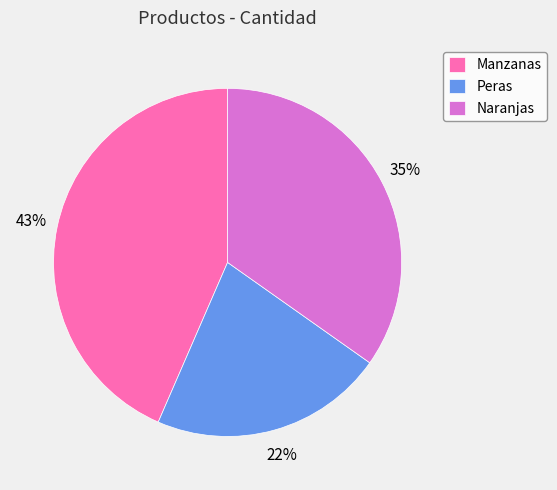

Rank the categories by value from lowest to highest.

Peras, Naranjas, Manzanas